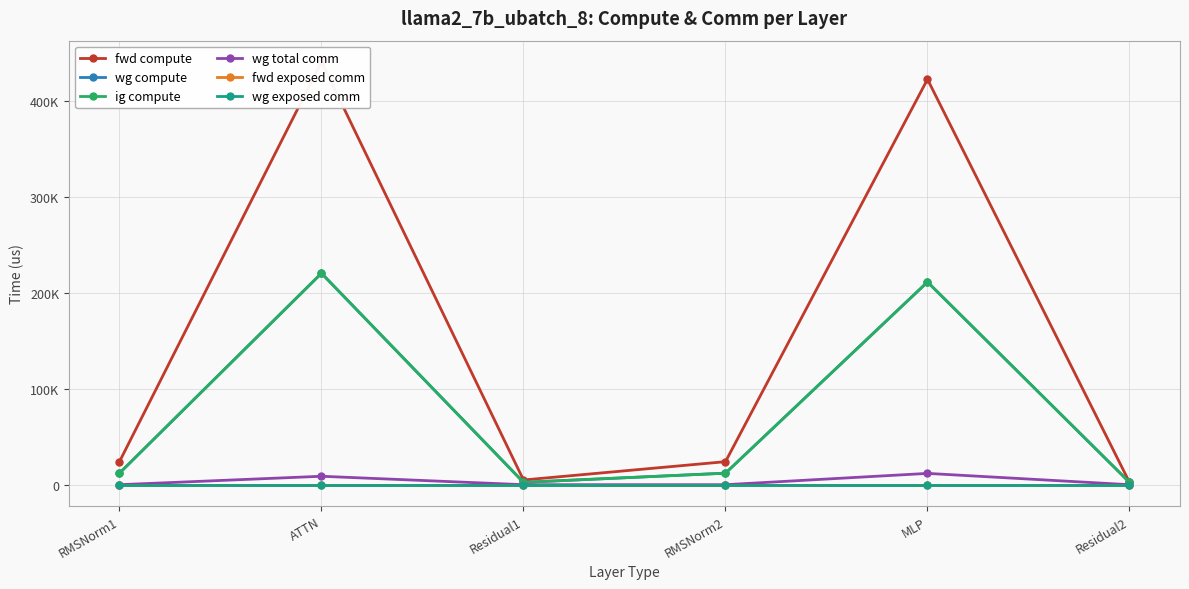

What is the difference between the maximum and minimum values in the wg total comm series?

11785.3